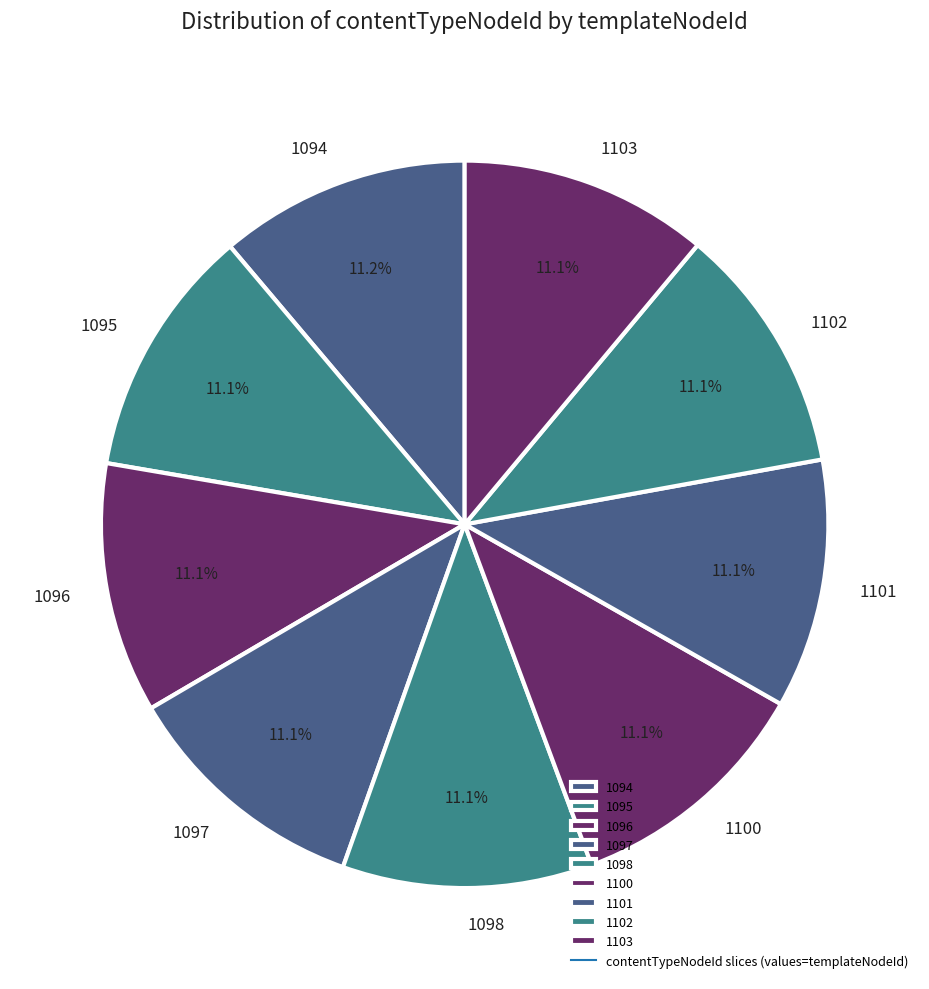

The 1103 slice represents 11% of the pie. True or false?

True